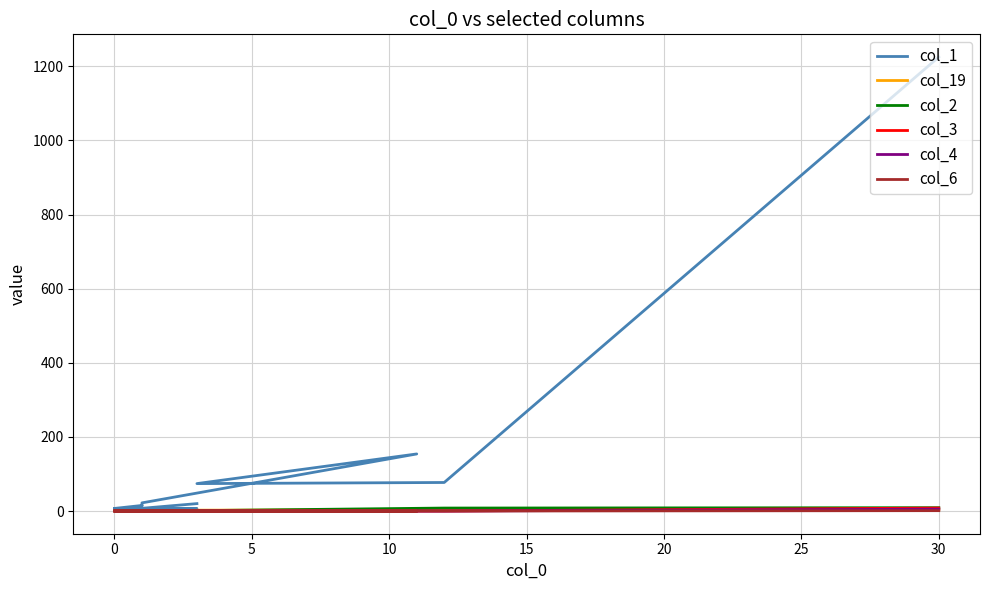

Is it true that col_19 equals 1 at 0?

False